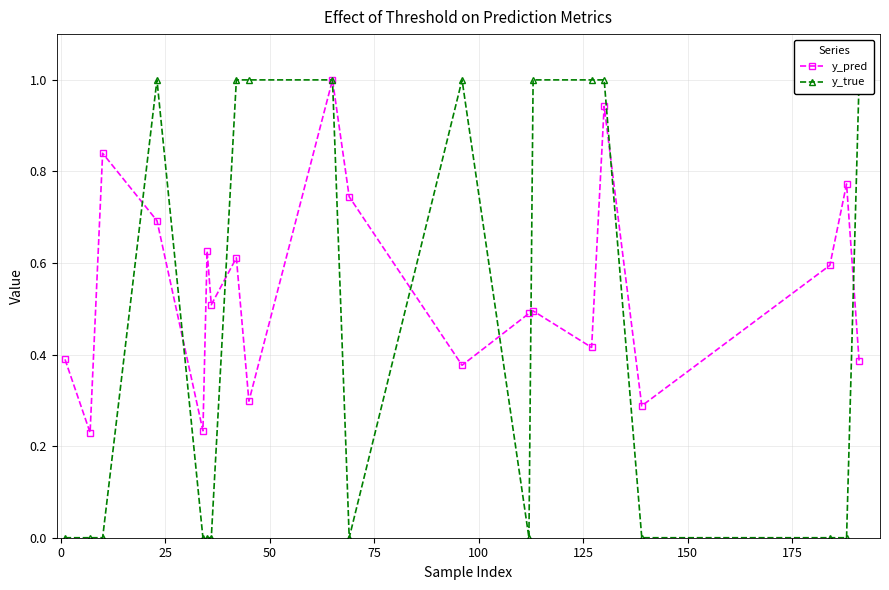

At how many categories does at least one series exceed 0?

20